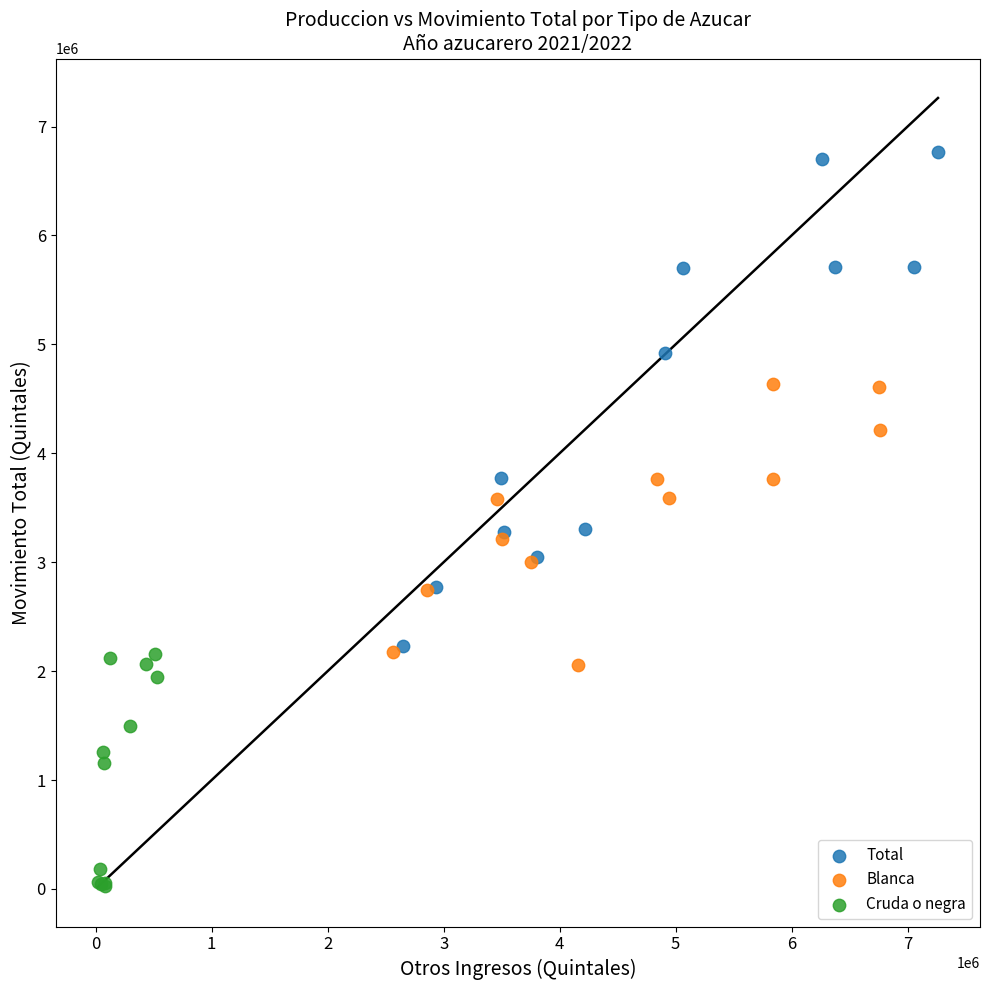

What are all the series names shown in the legend?

Total, Blanca, Cruda o negra